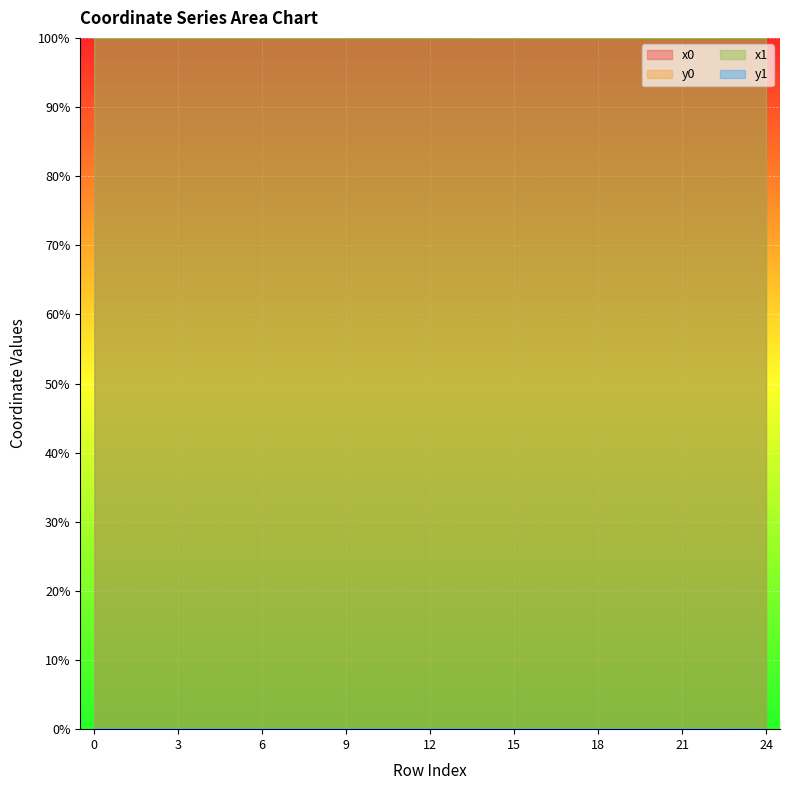

How many lines are shown in the chart?

4